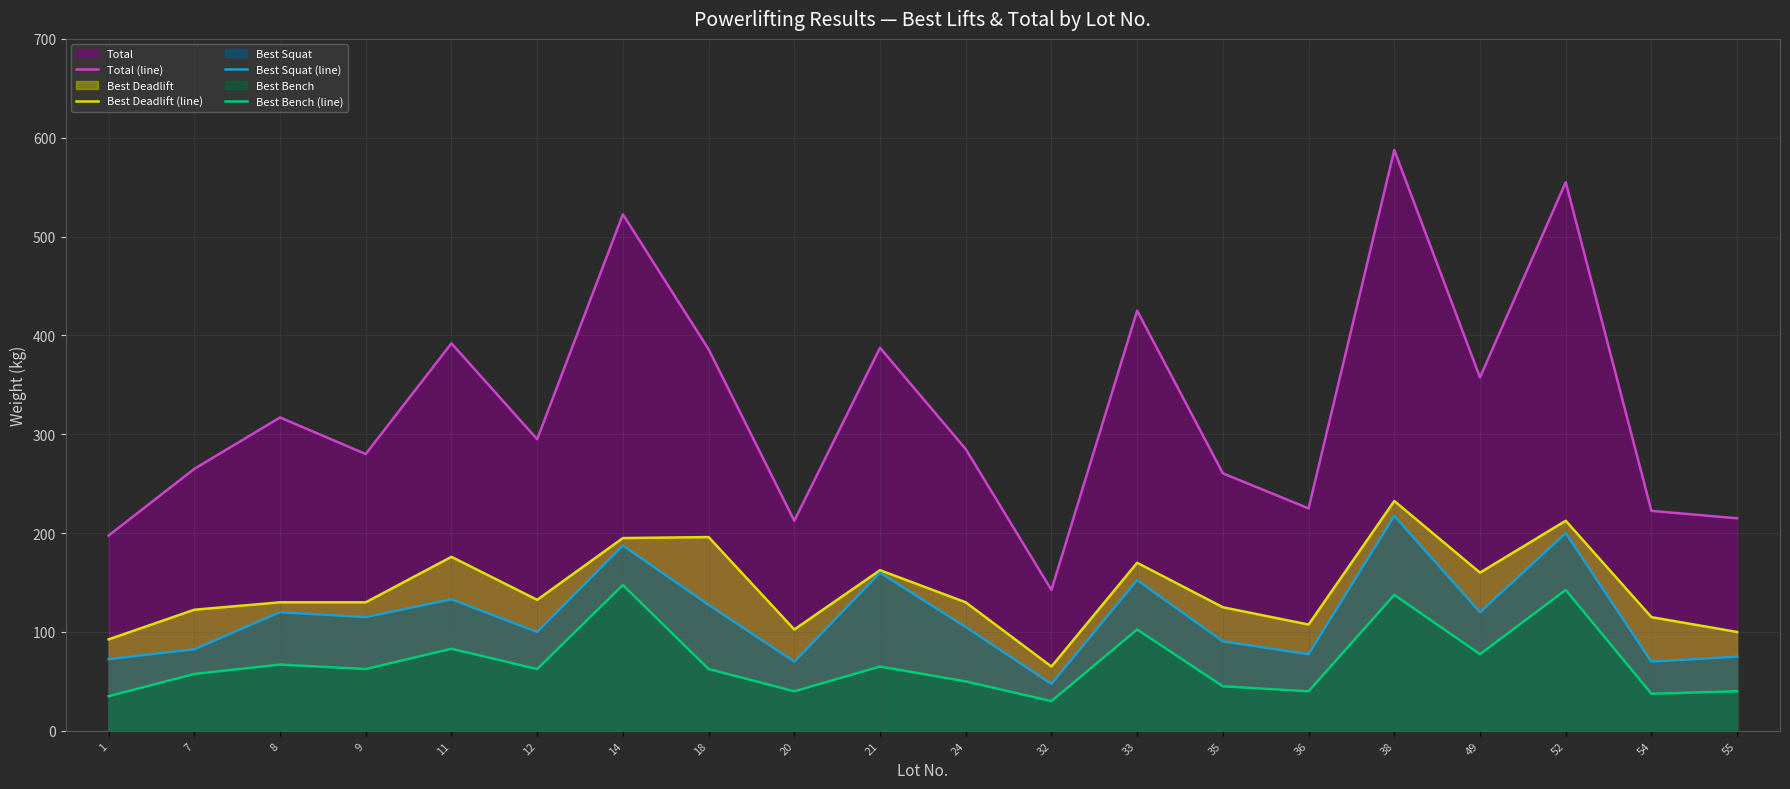

What is the value of the Total (line) point at the 7th from the left?

522.5